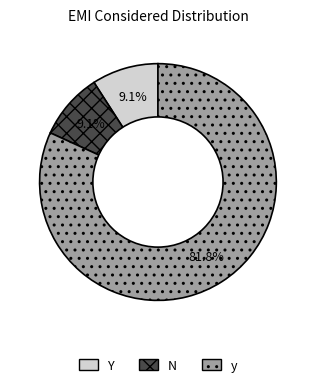

Between N and y, which is larger?

y